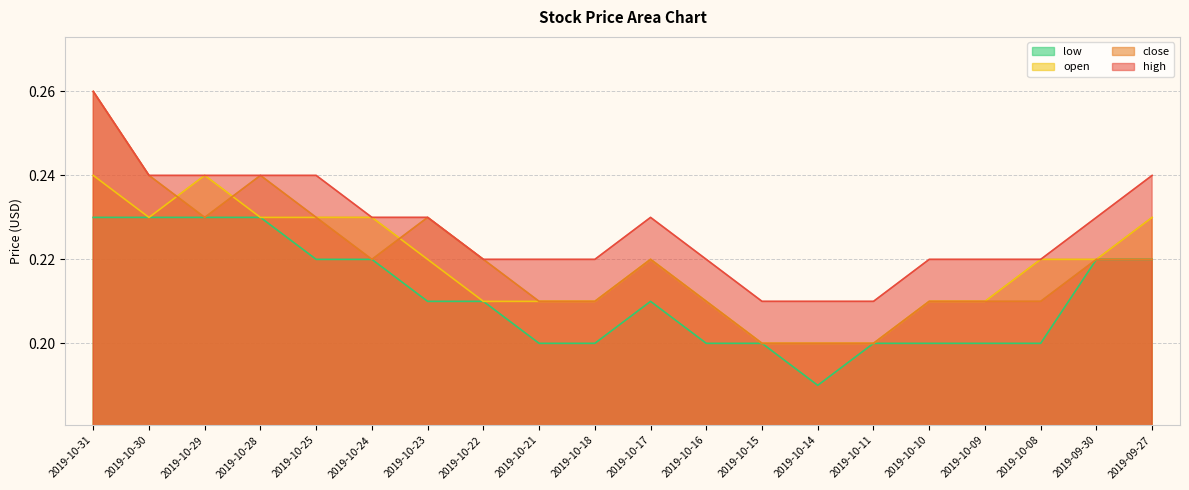

Rank the categories by open value from highest to lowest.

2019-10-31, 2019-10-29, 2019-10-30, 2019-10-28, 2019-10-25, 2019-10-24, 2019-09-27, 2019-10-23, 2019-10-17, 2019-10-08, 2019-09-30, 2019-10-22, 2019-10-21, 2019-10-18, 2019-10-16, 2019-10-10, 2019-10-09, 2019-10-15, 2019-10-14, 2019-10-11